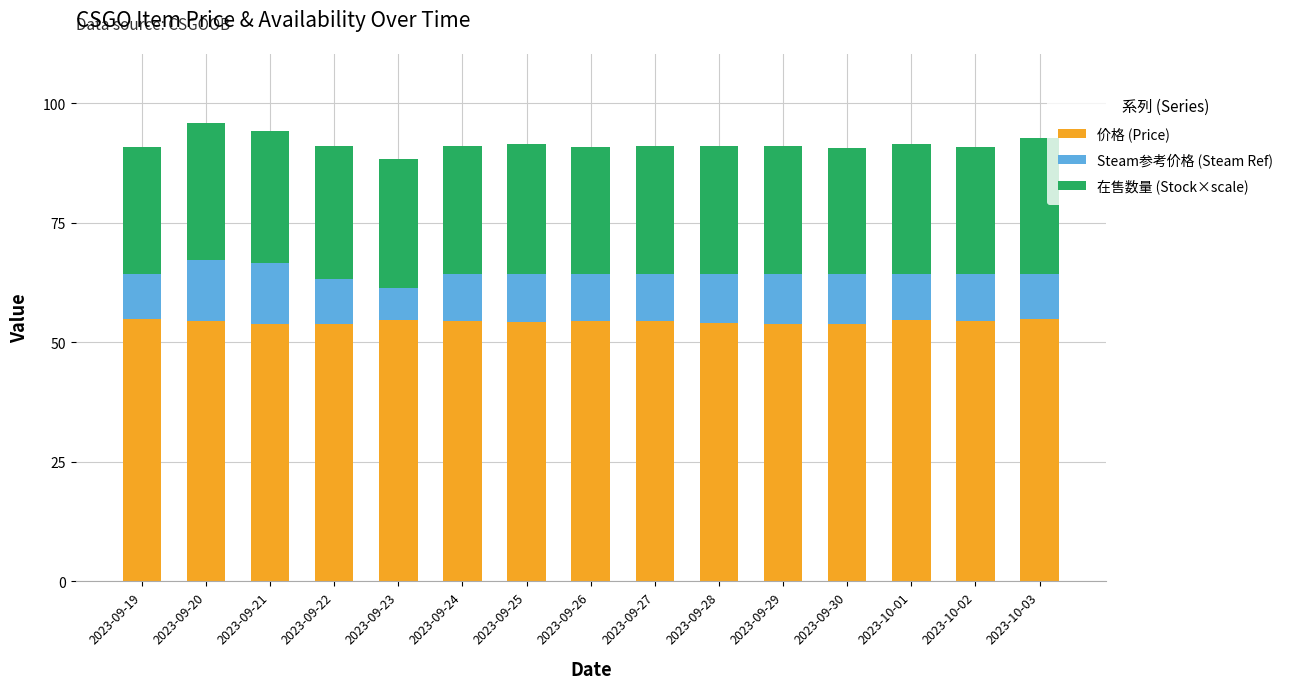

How many series are shown in this chart?

3